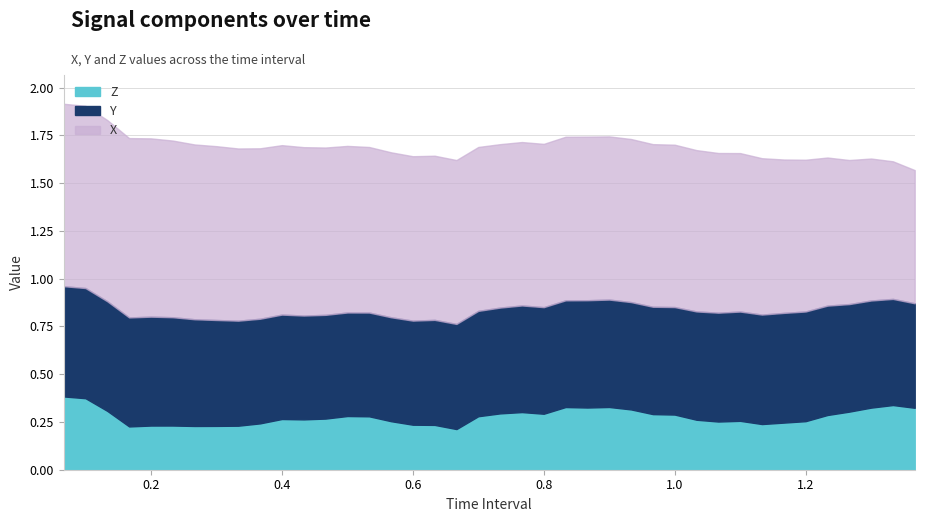

What is the maximum value for X?

1.0